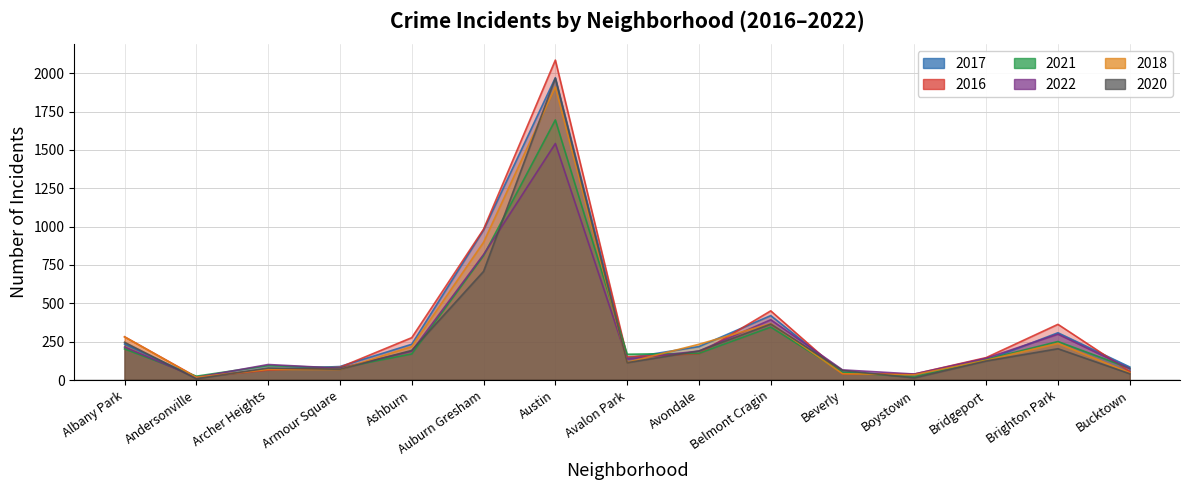

Between Armour Square and Beverly, which series saw the biggest shift?

2016